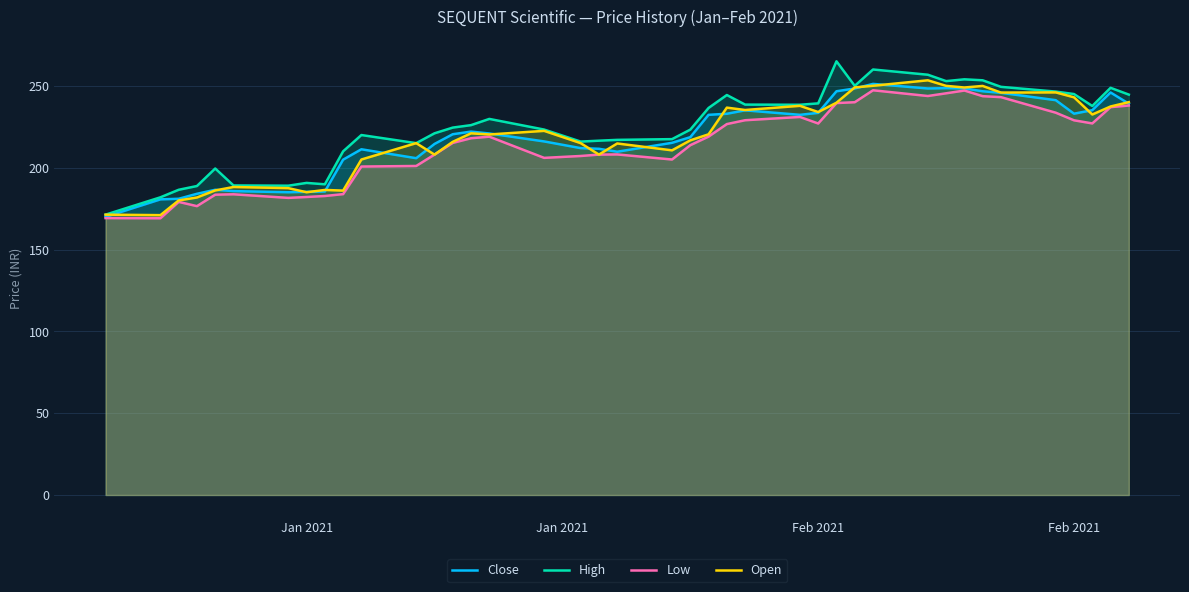

At Feb 2021, list the series in order from smallest to largest.

Low, Open, Close, High